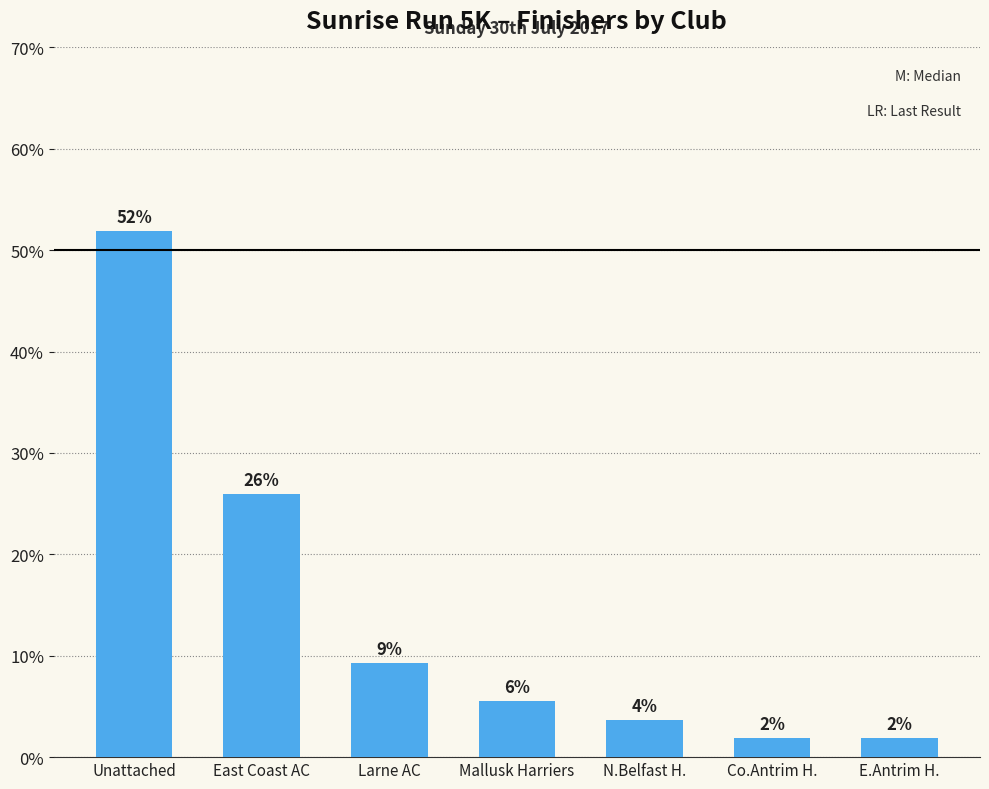

How many bars are there in total?

7